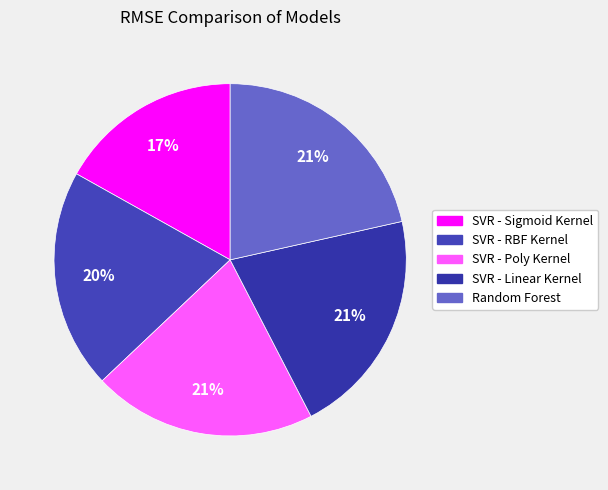

How many slices are in this pie chart?

5